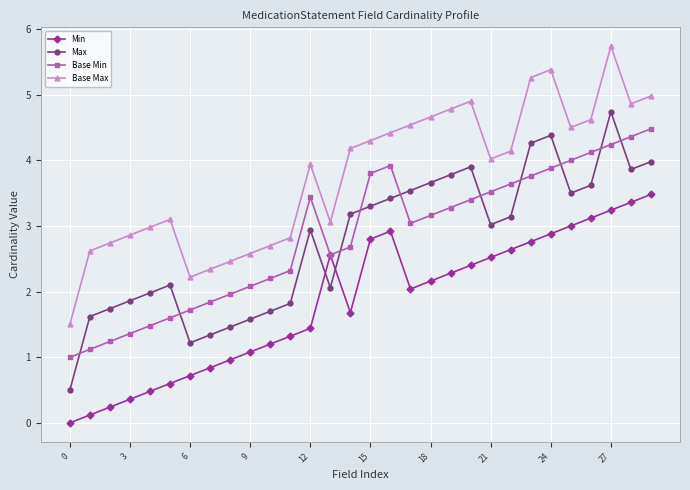

True or false: Min has more than 1 points higher than both neighbors.

True